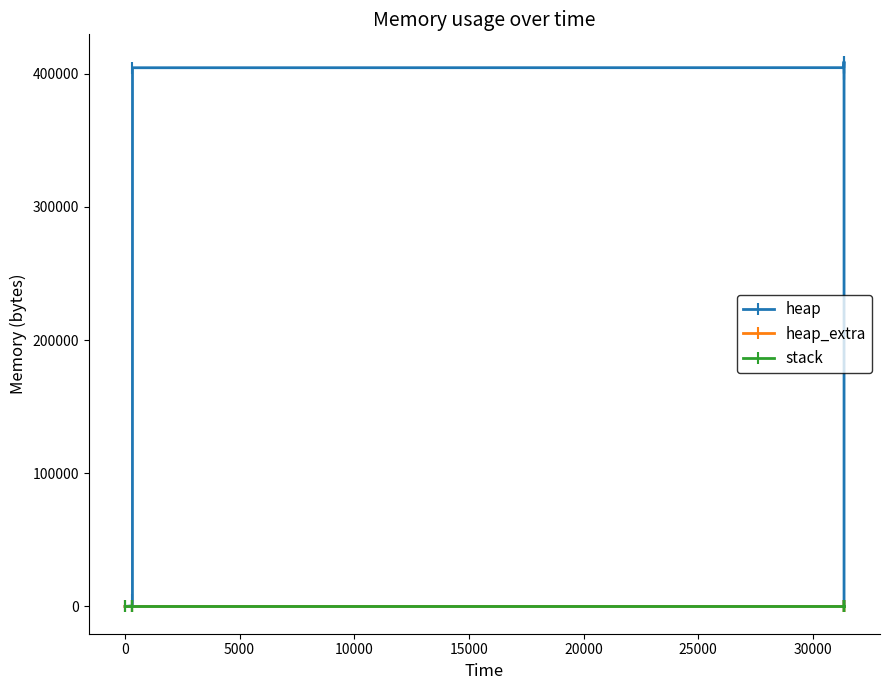

How many lines are shown in the chart?

3